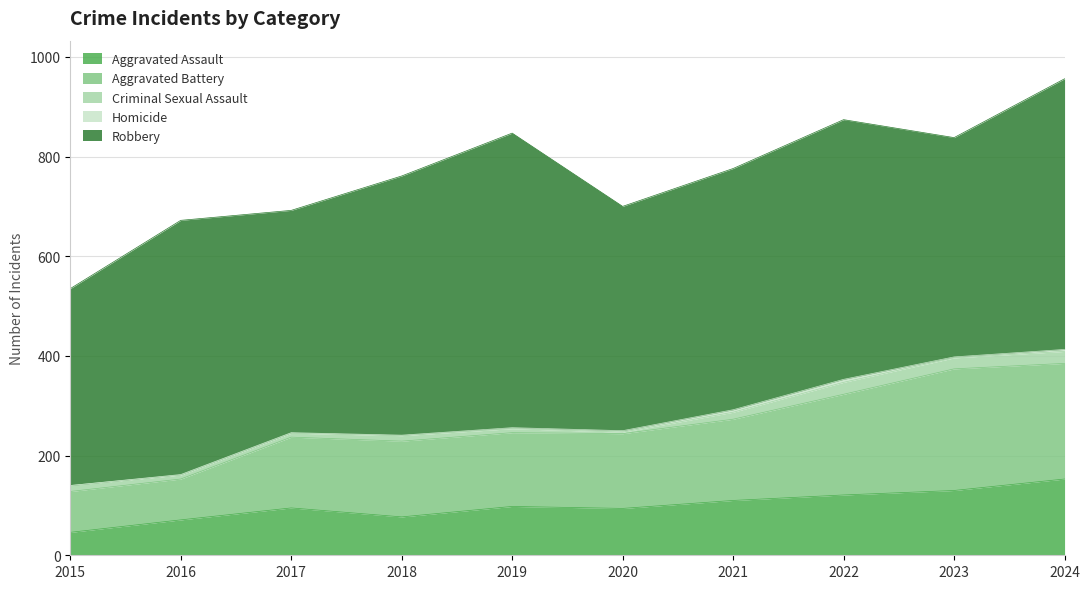

At which label is Robbery closest to 493?

2021